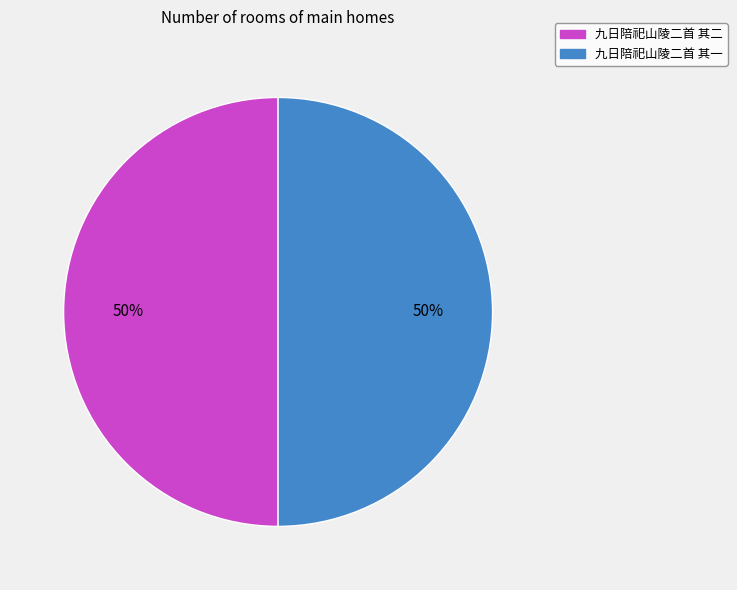

True or false: 九日陪祀山陵二首 其一 accounts for 55% of the total.

False